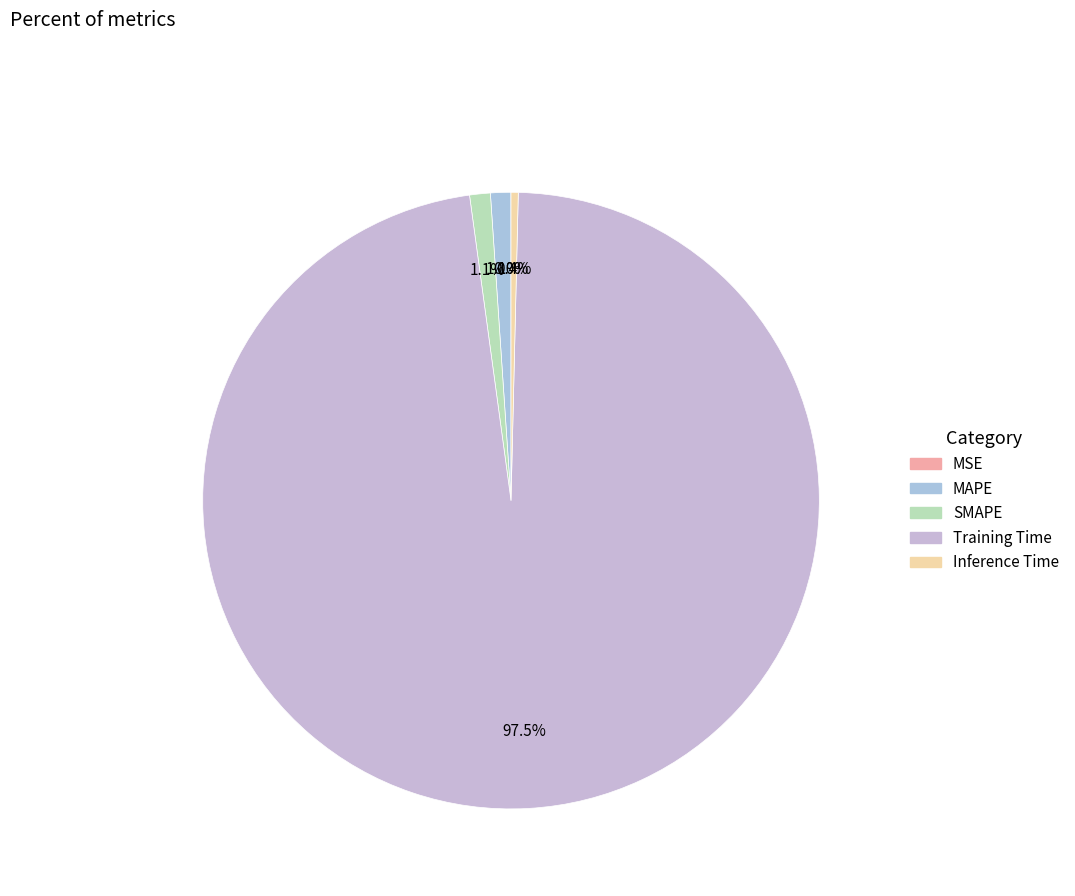

To the nearest percent, what is the combined percentage of MAPE and Training Time?

99%